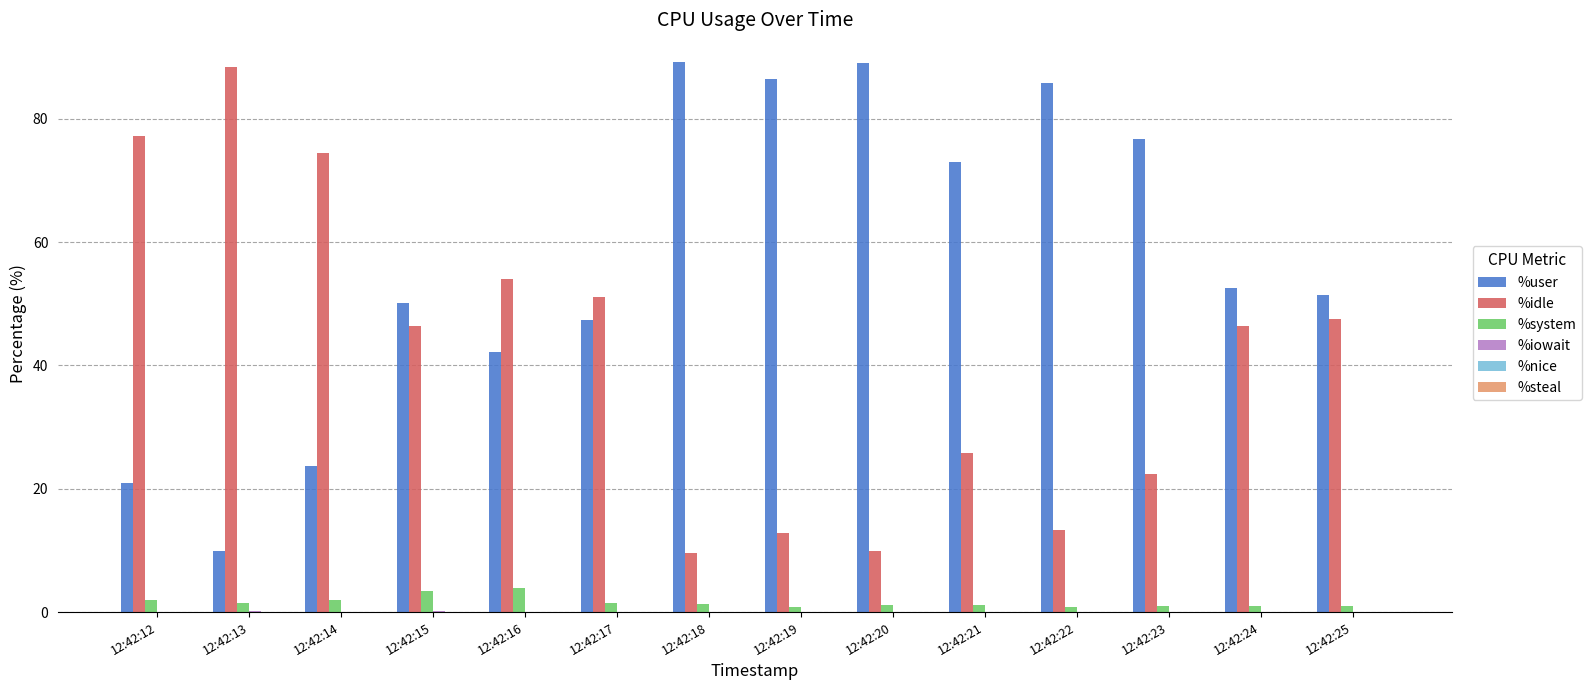

True or false: %user has a value of 8.3 at 12:42:14.

False